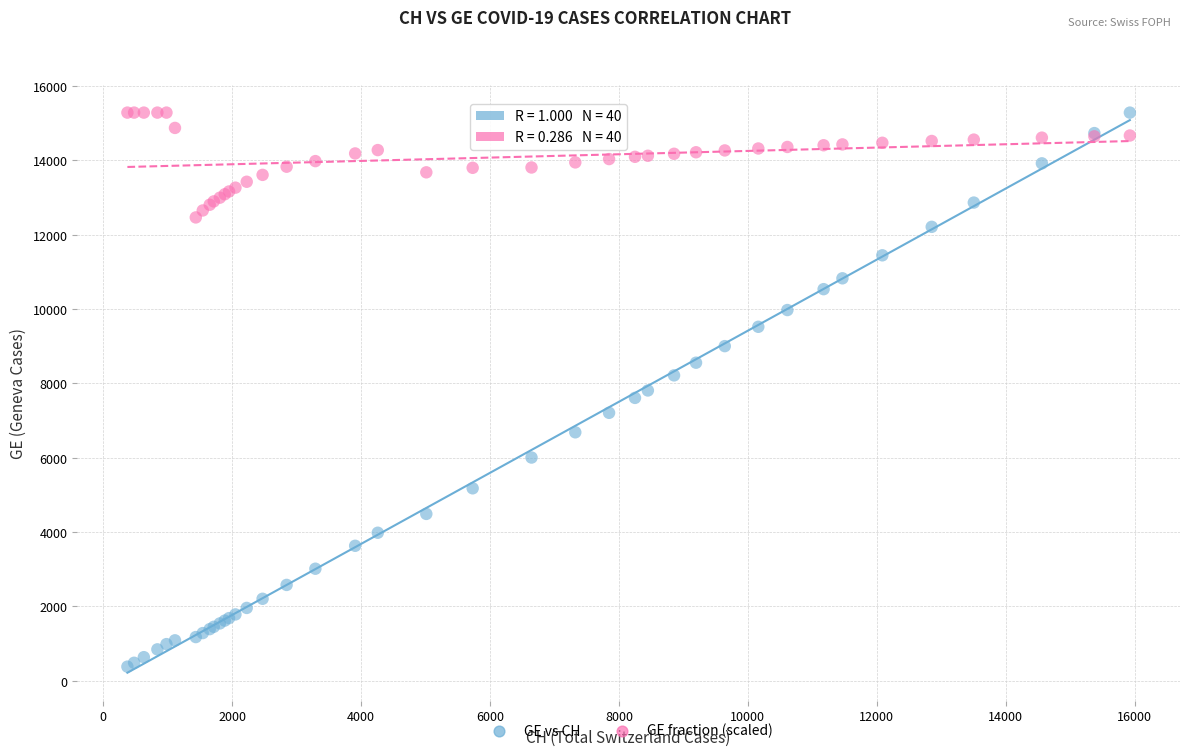

Which series reaches the minimum Y coordinate?

GE vs CH